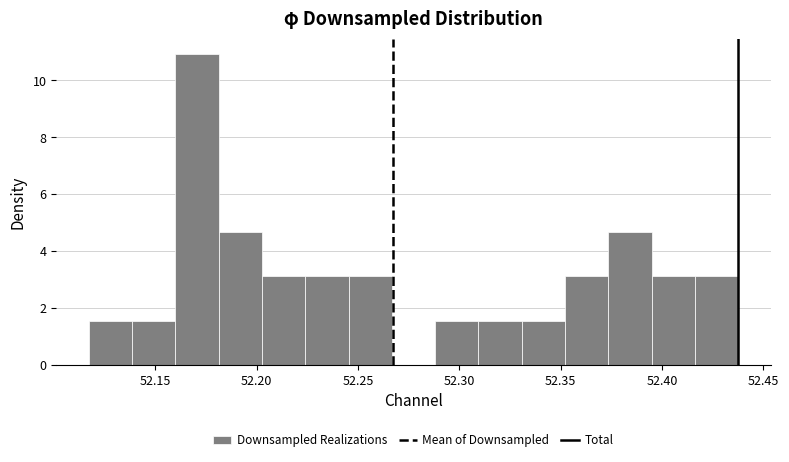

Which range on the x-axis has the tallest bar?

52.160 to 52.180